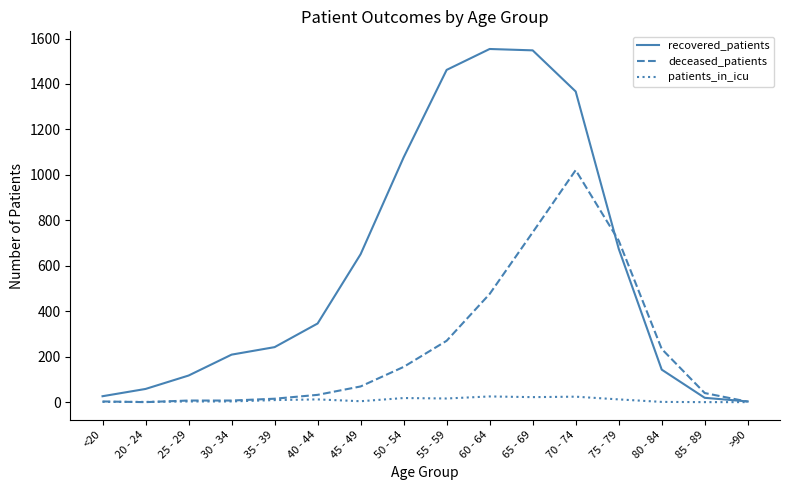

Rank the series by their maximum value, from highest to lowest.

recovered_patients, deceased_patients, patients_in_icu